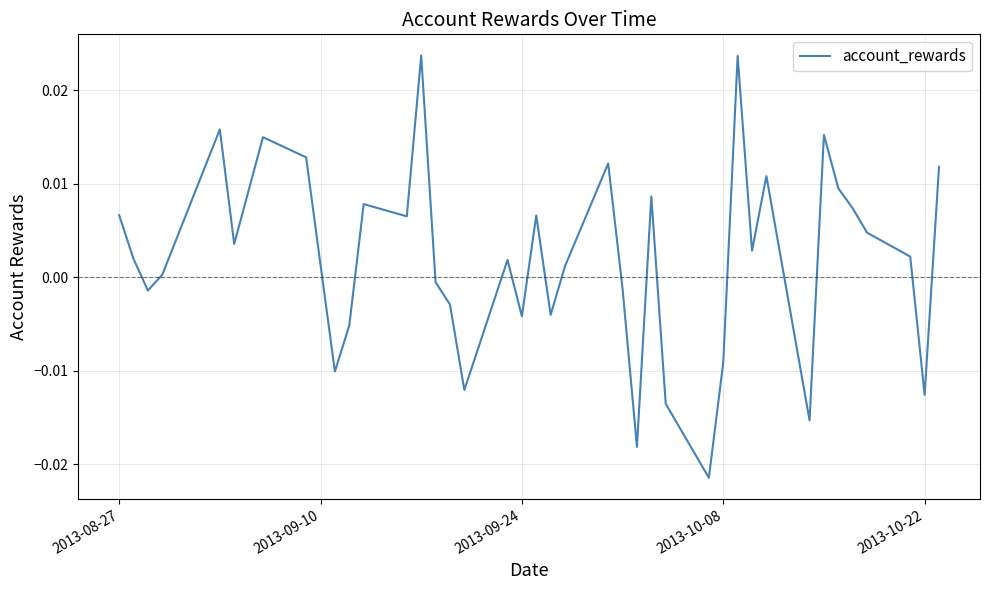

Does the chart display data point markers on the line(s)?

No